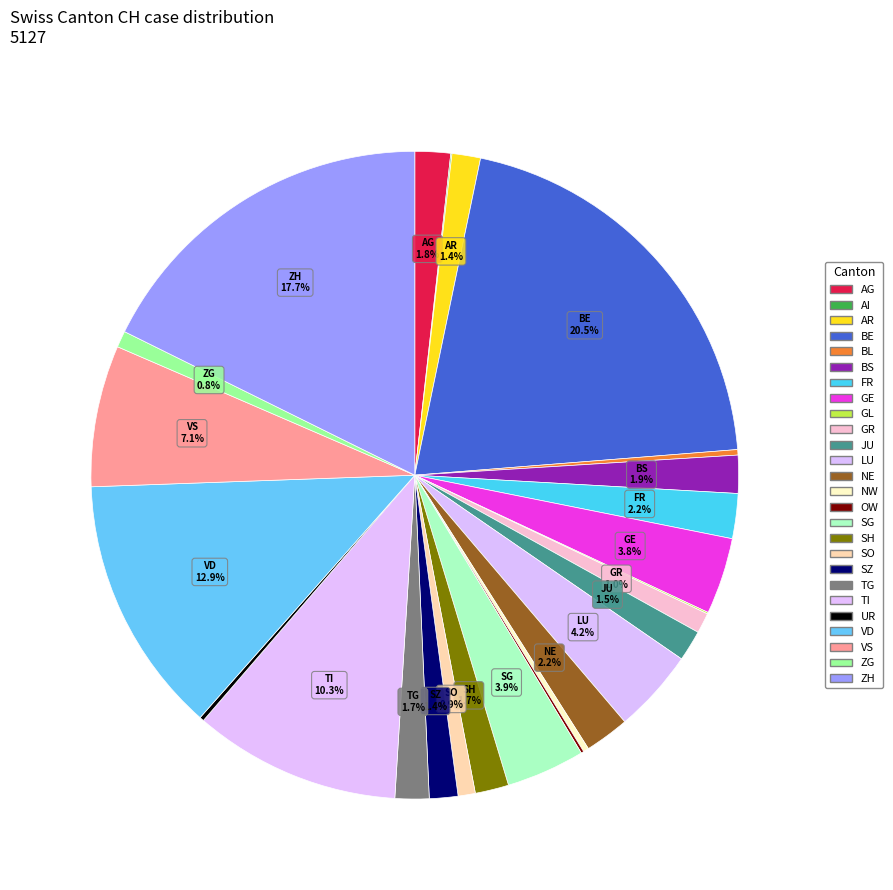

Is it true that GL is 0% of the pie?

True